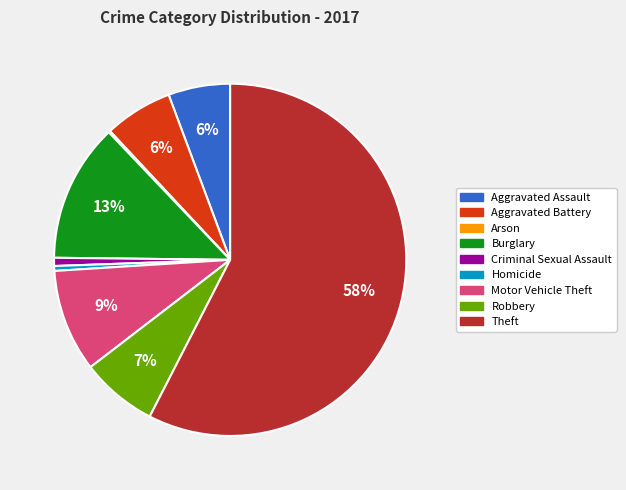

What percentage is the Aggravated Battery slice, to the nearest percent?

6%